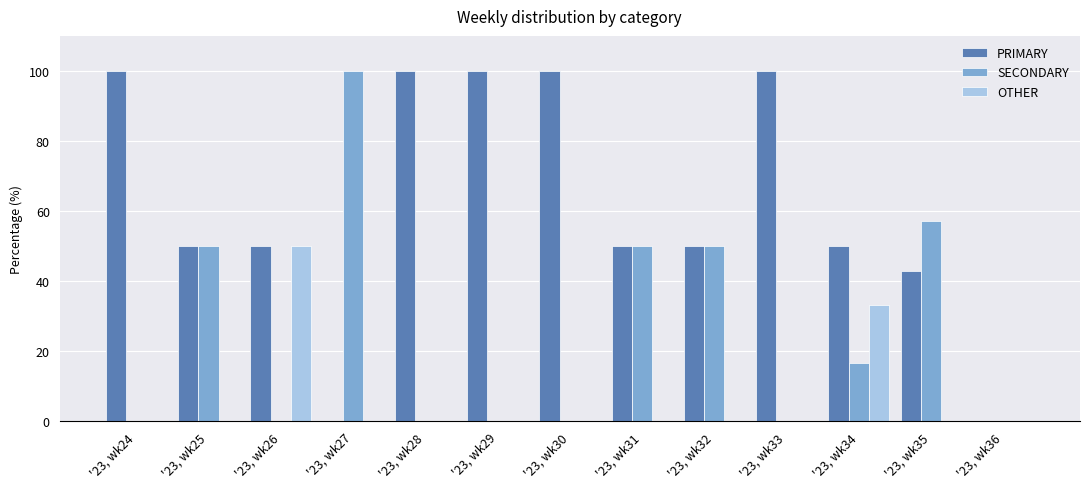

What is the sum of all SECONDARY values?

323.8